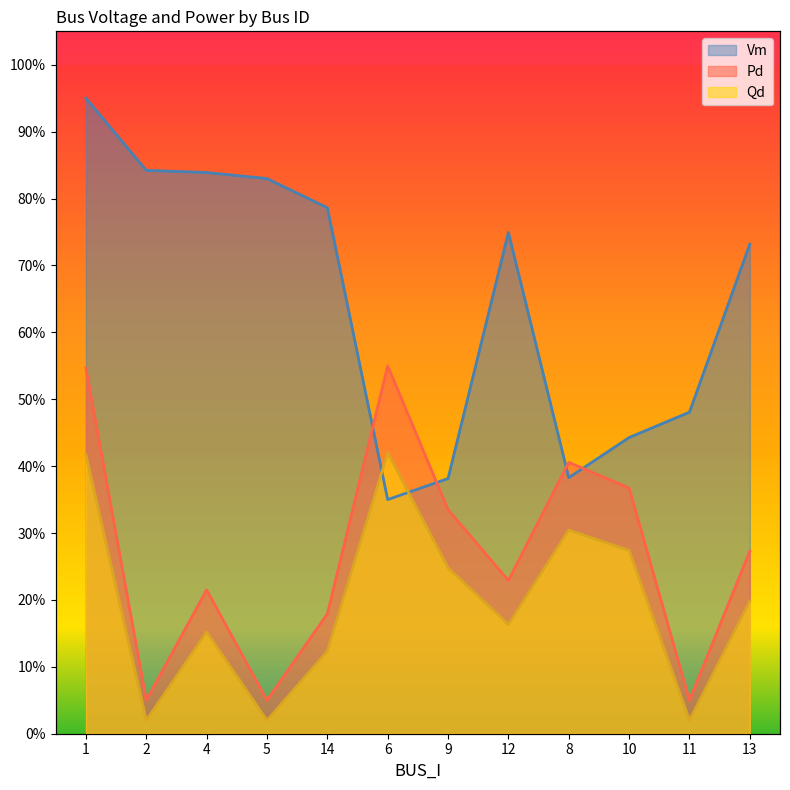

Between 6 and 13, which series saw the biggest shift?

Vm